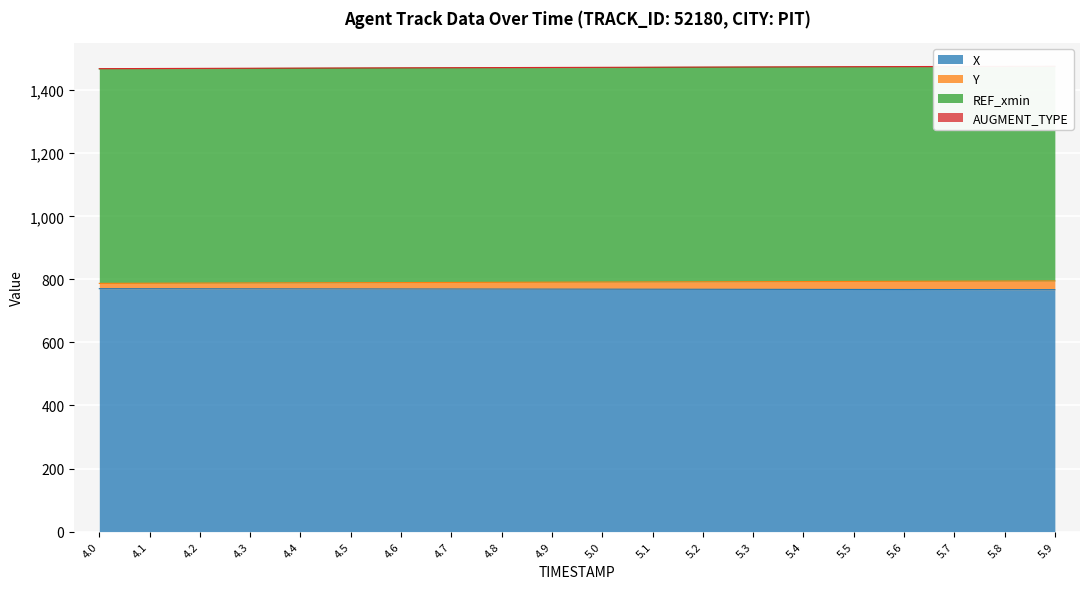

What is the highest value of the X series?

770.5